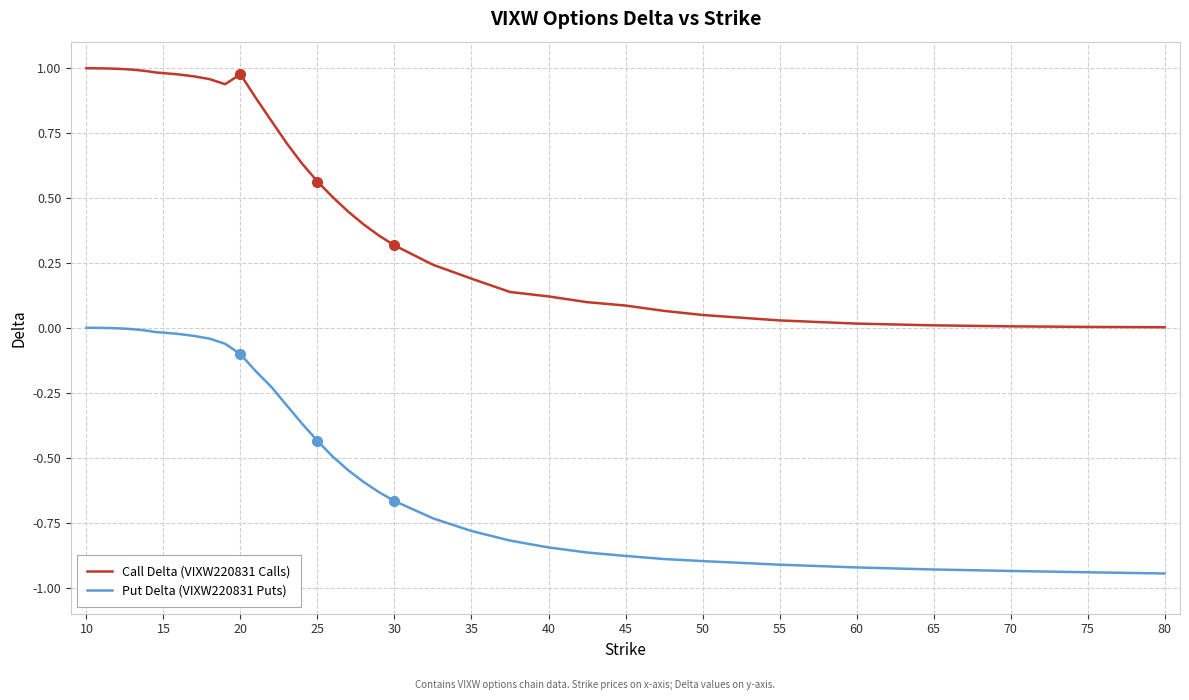

How many lines are shown in the chart?

2